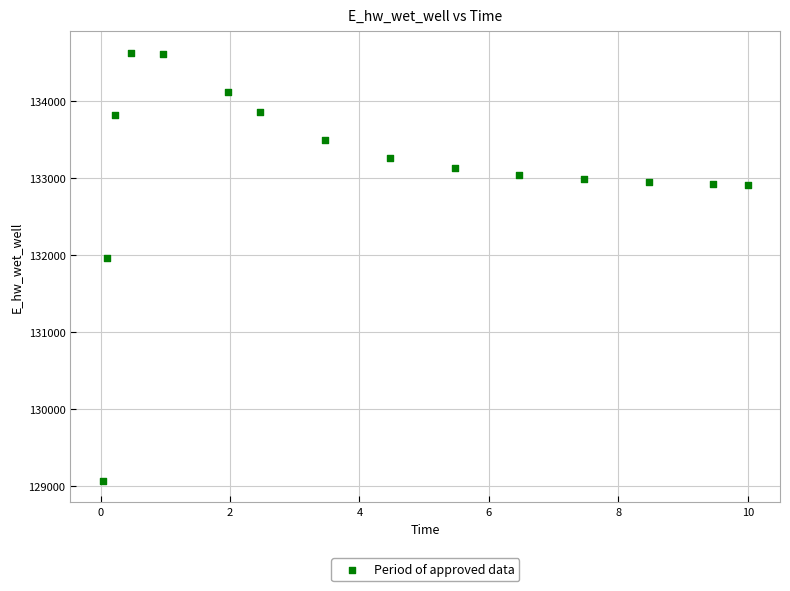

What is the range of X values (max minus min)?

10.0